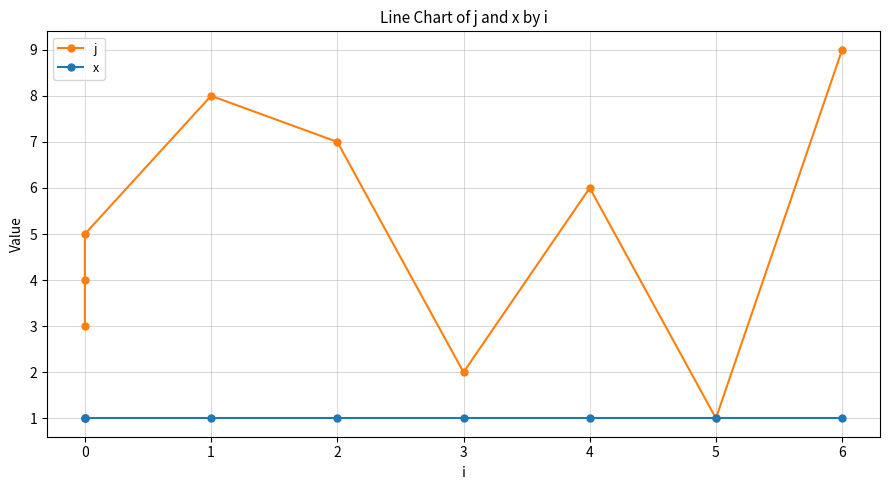

What is the difference between the second highest and second lowest values in the j series?

6